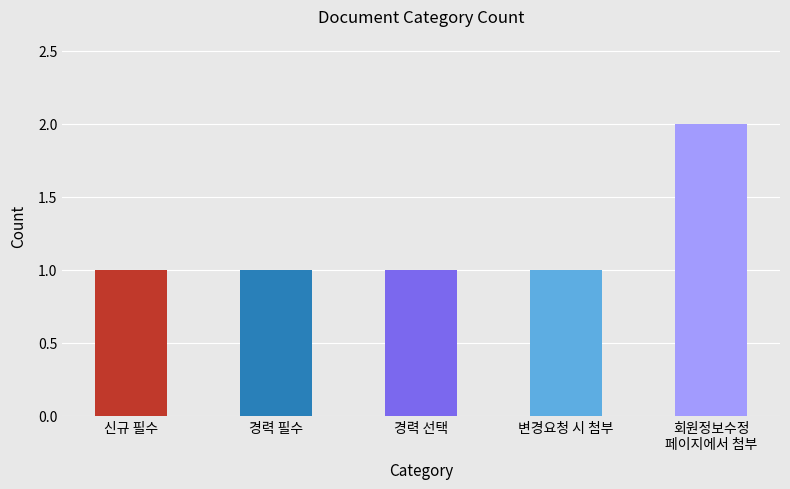

What is the label of the 1st bar from the left?

신규 필수